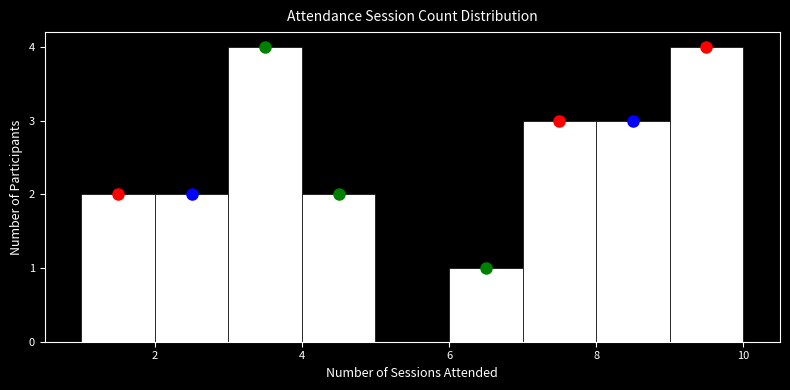

Reading left to right, list every bar in this chart as the range it spans on the x-axis followed by its height. The values are not printed on the chart, so give them approximately, as read against the axis.

1 to 2: 2
2 to 3: 2
3 to 4: 4
4 to 5: 2
5 to 6: 0
6 to 7: 1
7 to 8: 3
8 to 9: 3
9 to 10: 4